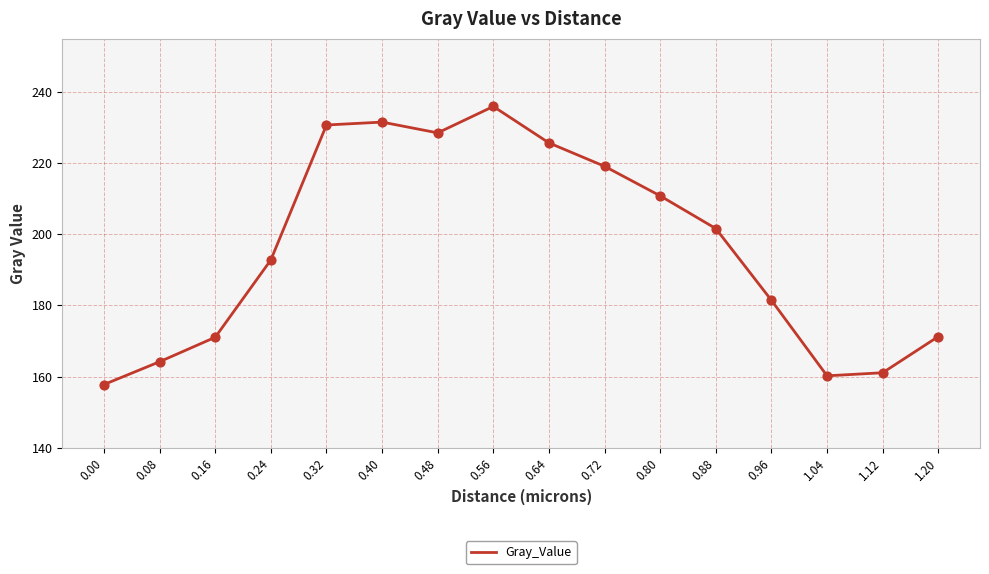

What is the change in value from 0.24 to 0.40?

+38.8